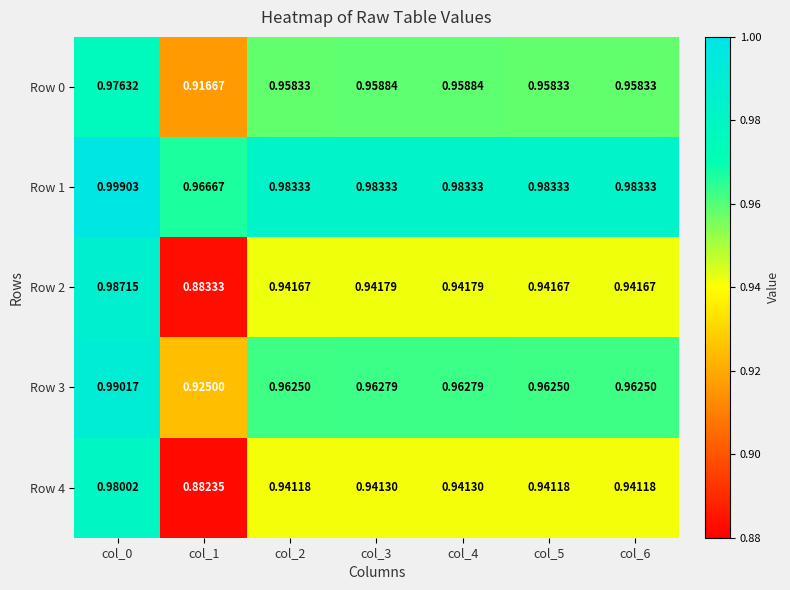

Which series has the largest range (max minus min)?

Row 2